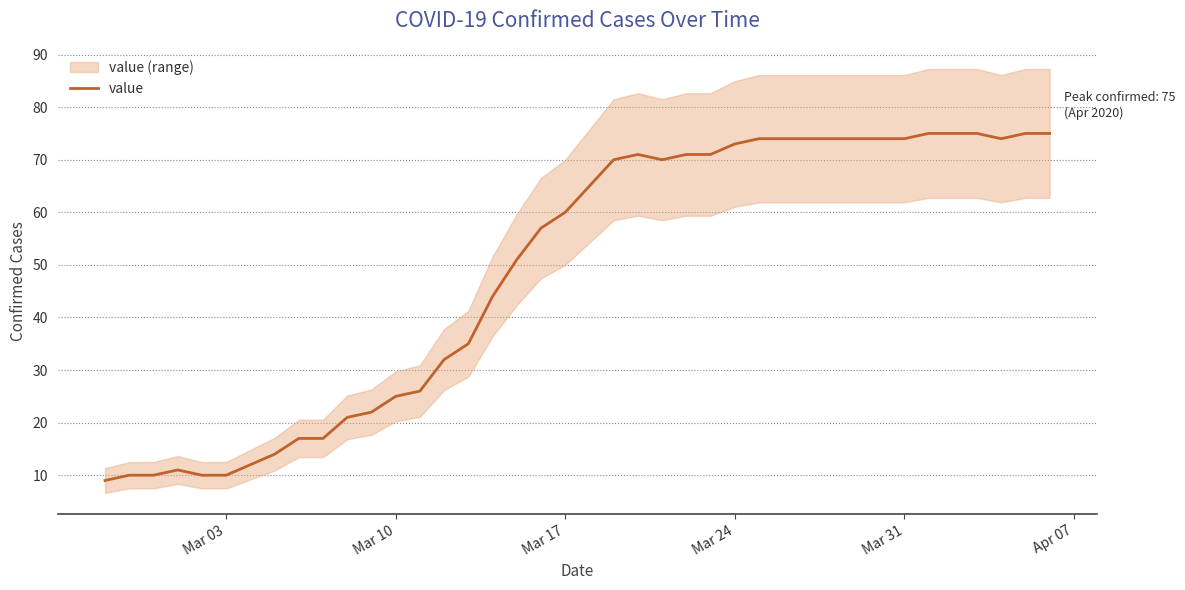

What is the maximum value for value?

75